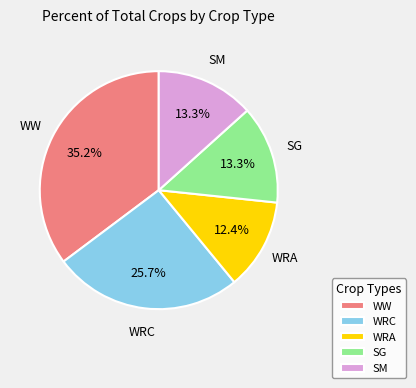

Which category has the smallest portion of the pie?

WRA